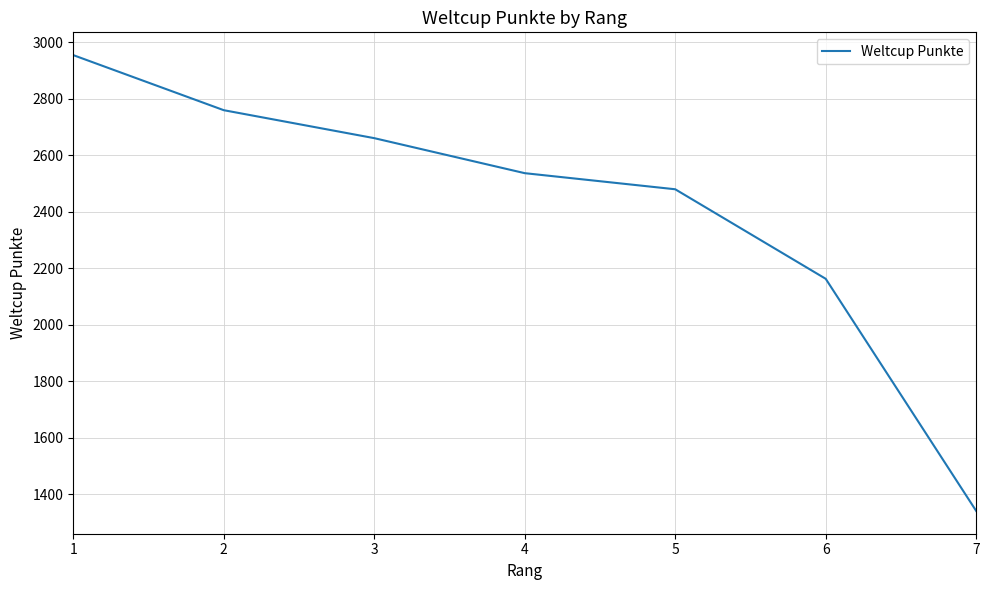

Count the number of categories in the chart.

7